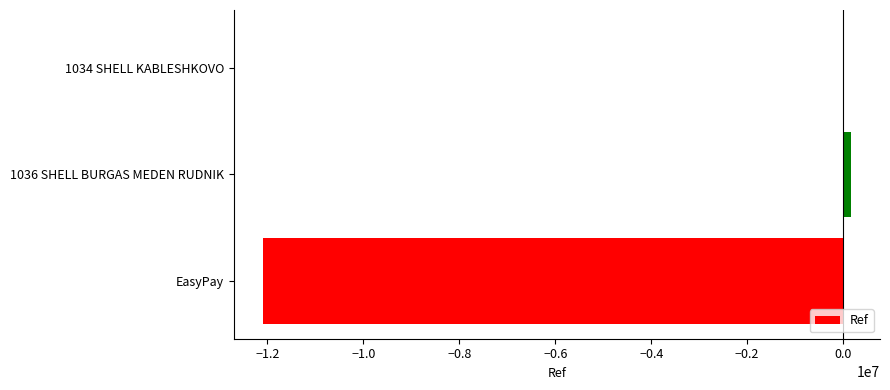

Is it true that the value at EasyPay is -12086419?

True